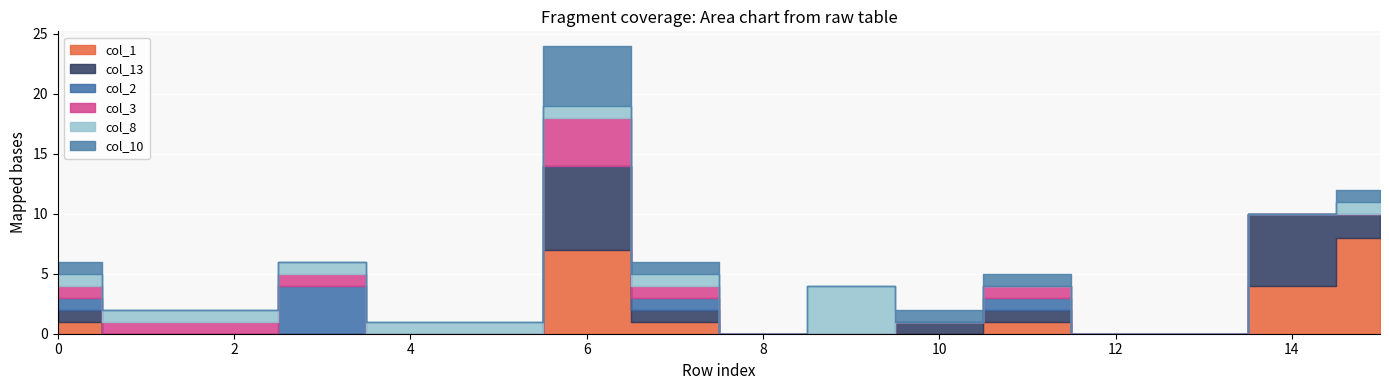

How many interior local peaks does the col_13 series have?

2